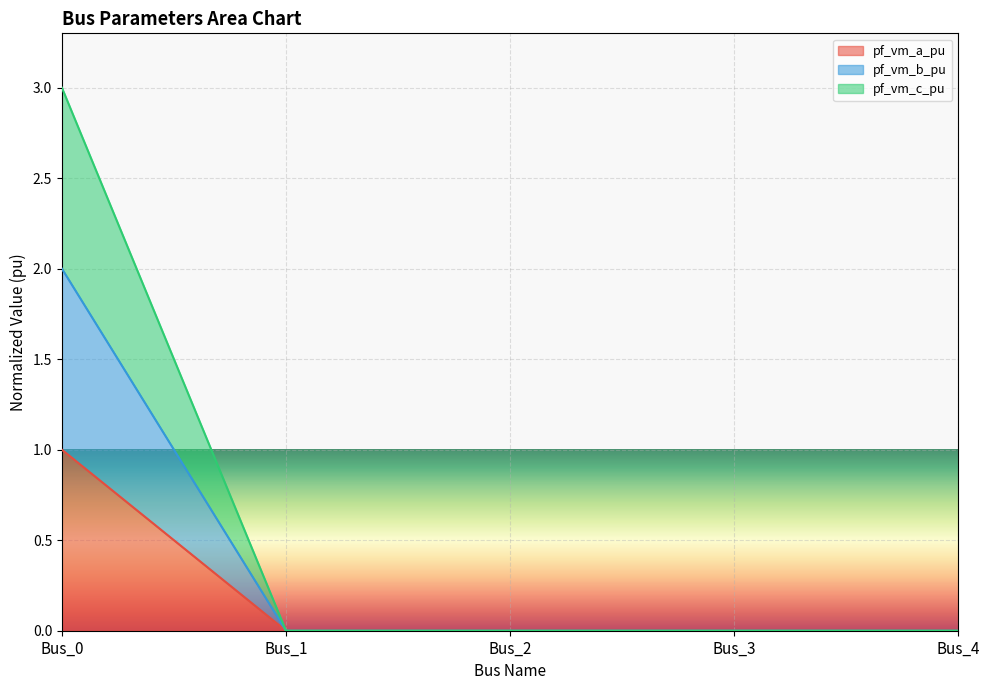

Rank the series by their maximum value, from lowest to highest.

pf_vm_a_pu, pf_vm_b_pu, pf_vm_c_pu